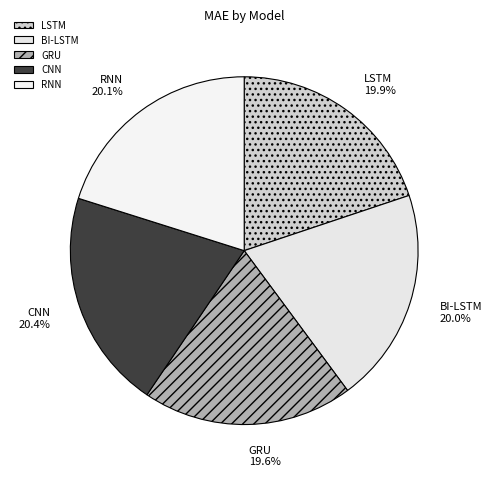

How many slices are in this pie chart?

5